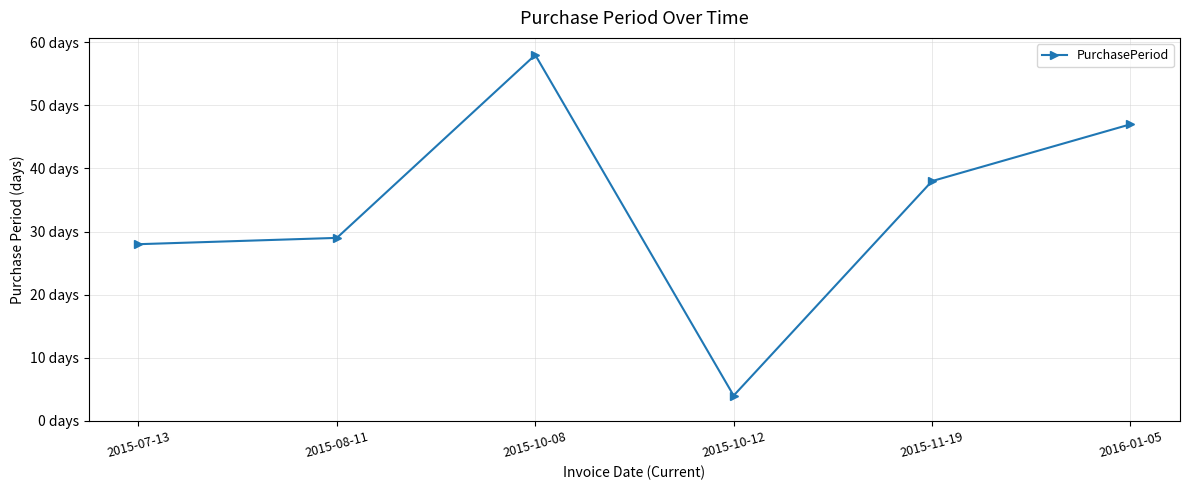

Which label corresponds to the largest value in the chart?

2015-10-08